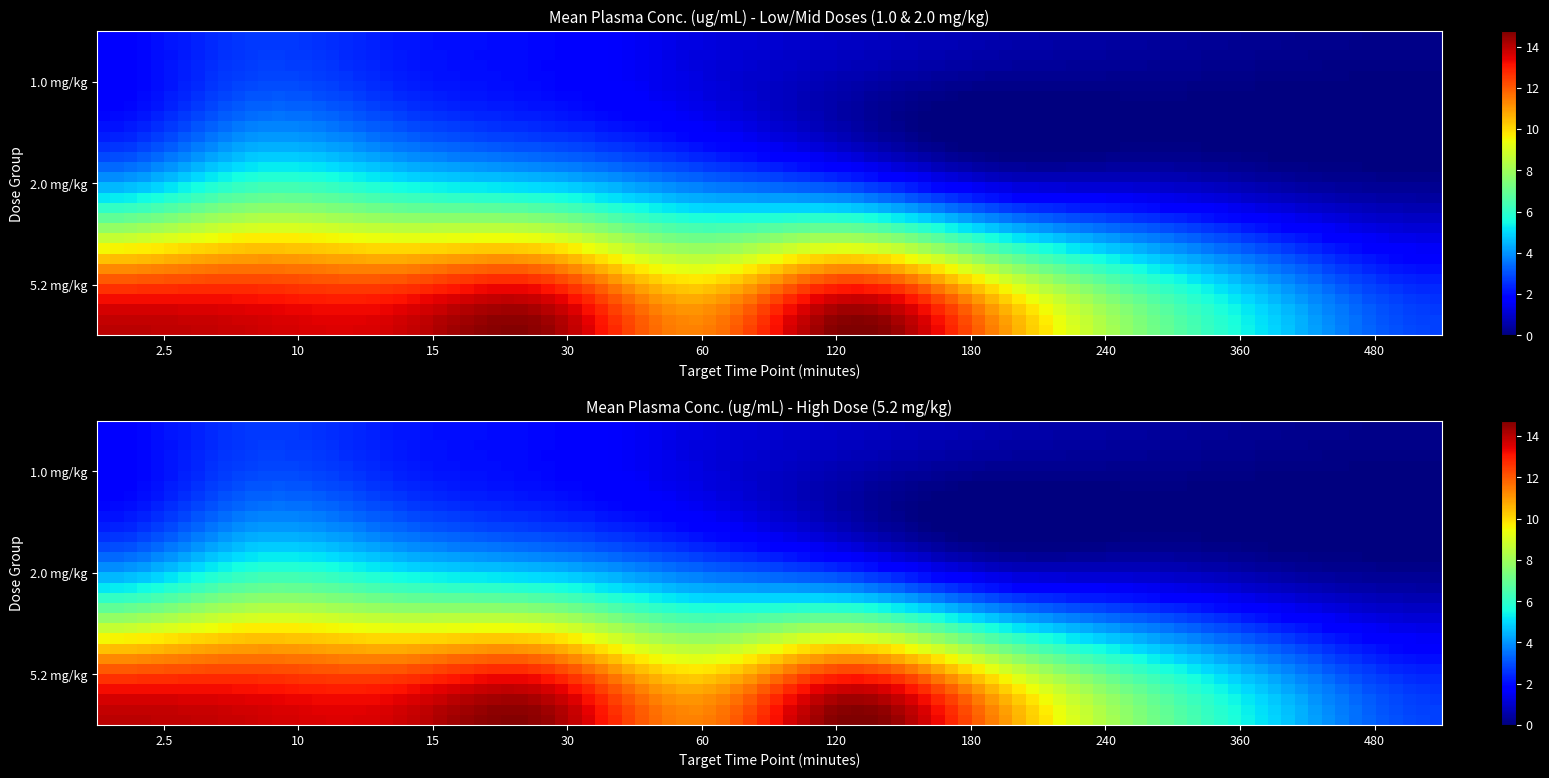

List the series in order of their peak value, highest first.

5.2 mg/kg, 2.0 mg/kg, 1.0 mg/kg